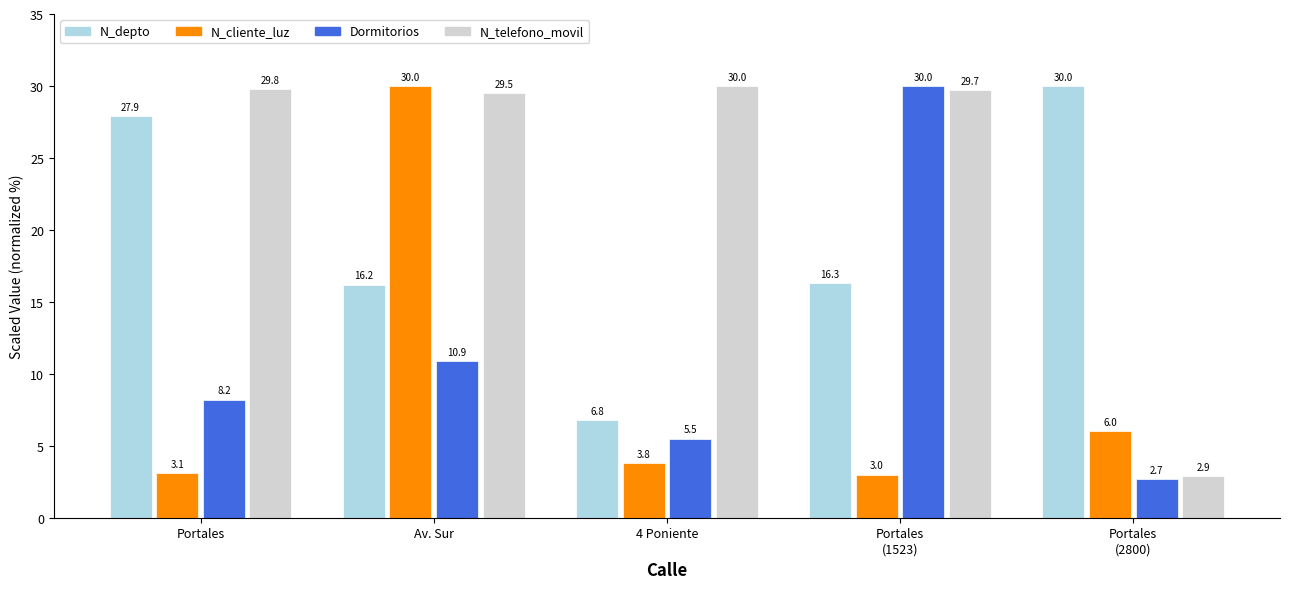

What is the difference between the highest and lowest values at Portales
(2800)?

27.3